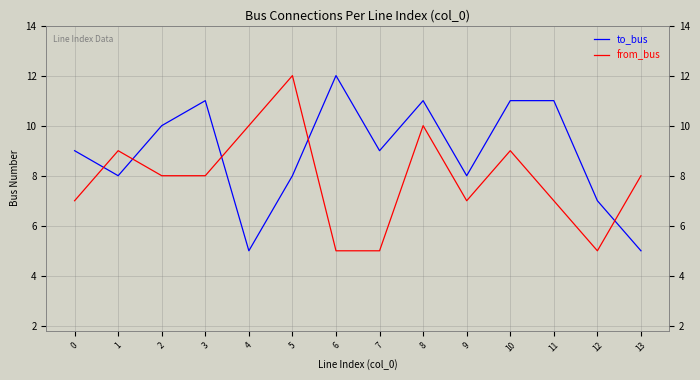

True or false: to_bus and from_bus intersect in this chart.

True